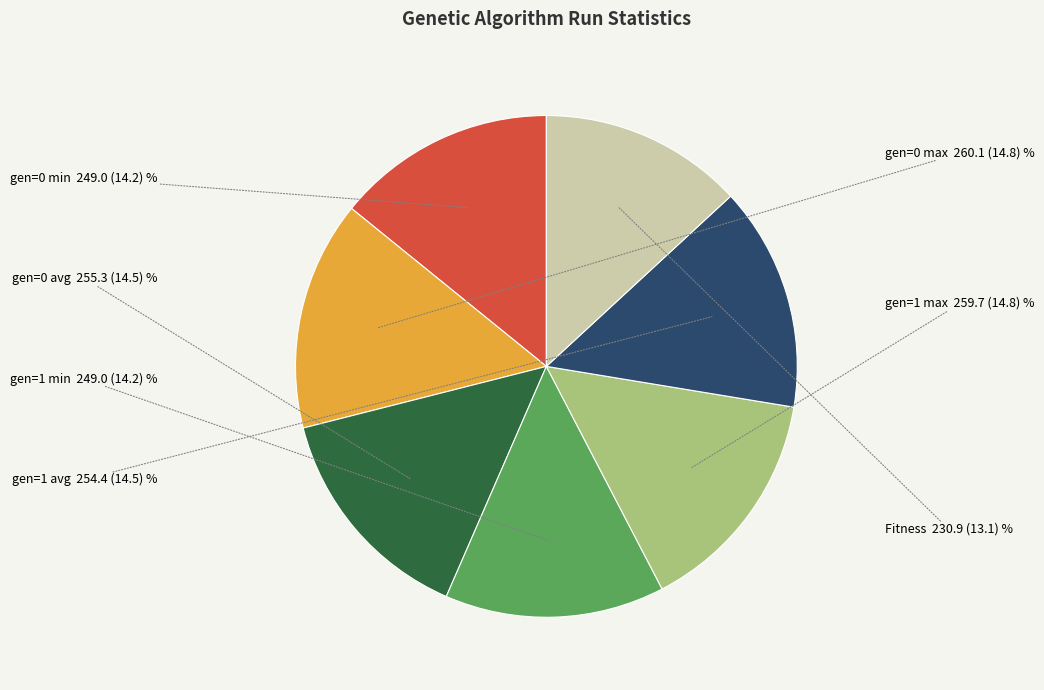

Is there any slice that represents more than half of the pie?

No